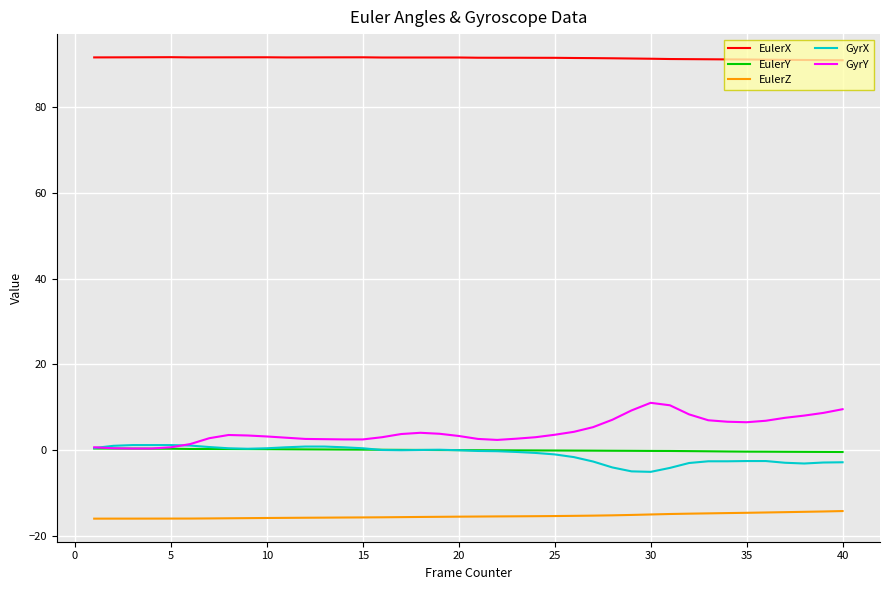

Which series has the largest range (max minus min)?

GyrY